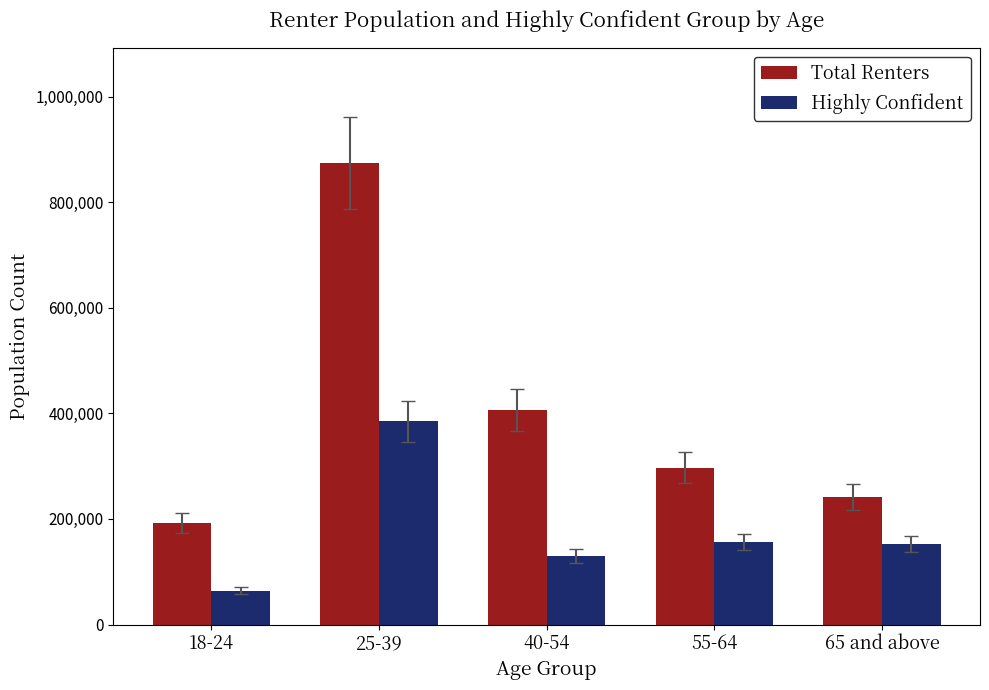

What is the label of the 3rd bar from the right?

40-54